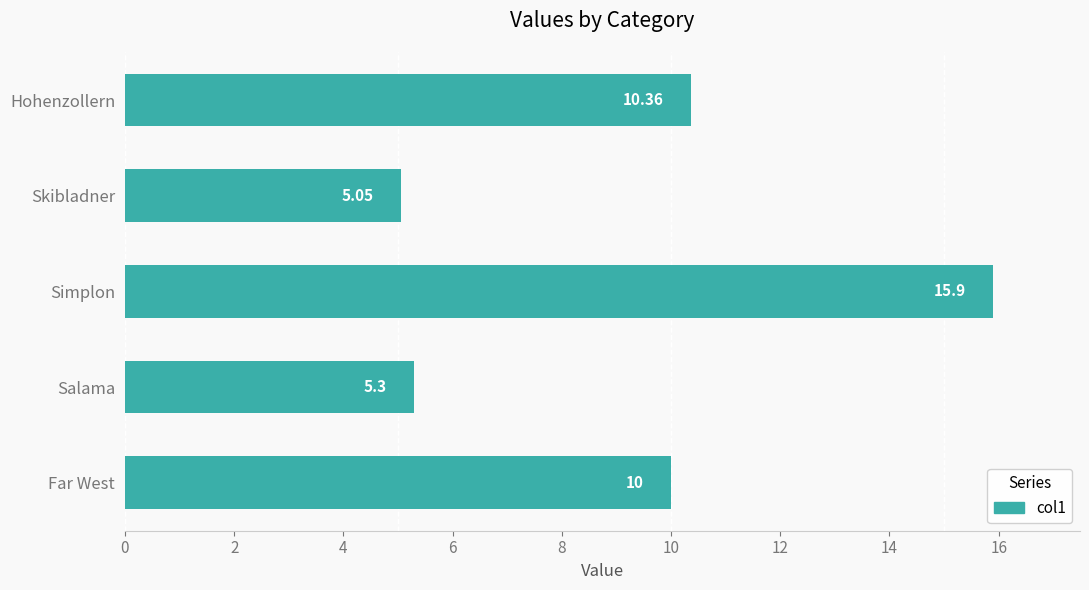

Count the number of data series in this chart.

1